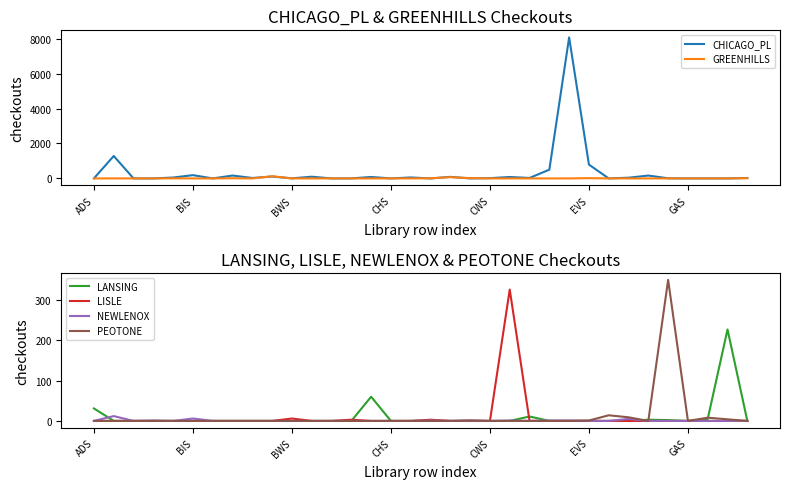

The value of CHICAGO_PL at GAS is 5605. True or false?

False